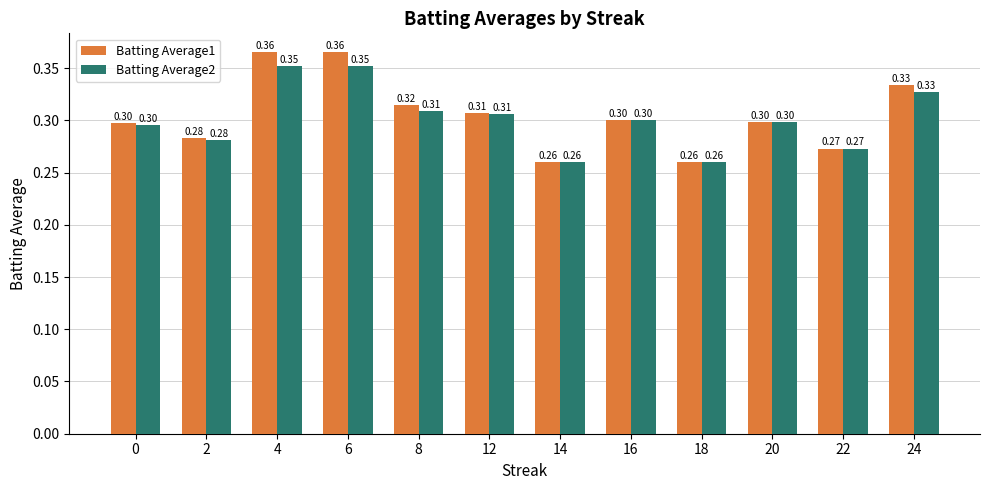

What is the total value across all series at 20?

0.6